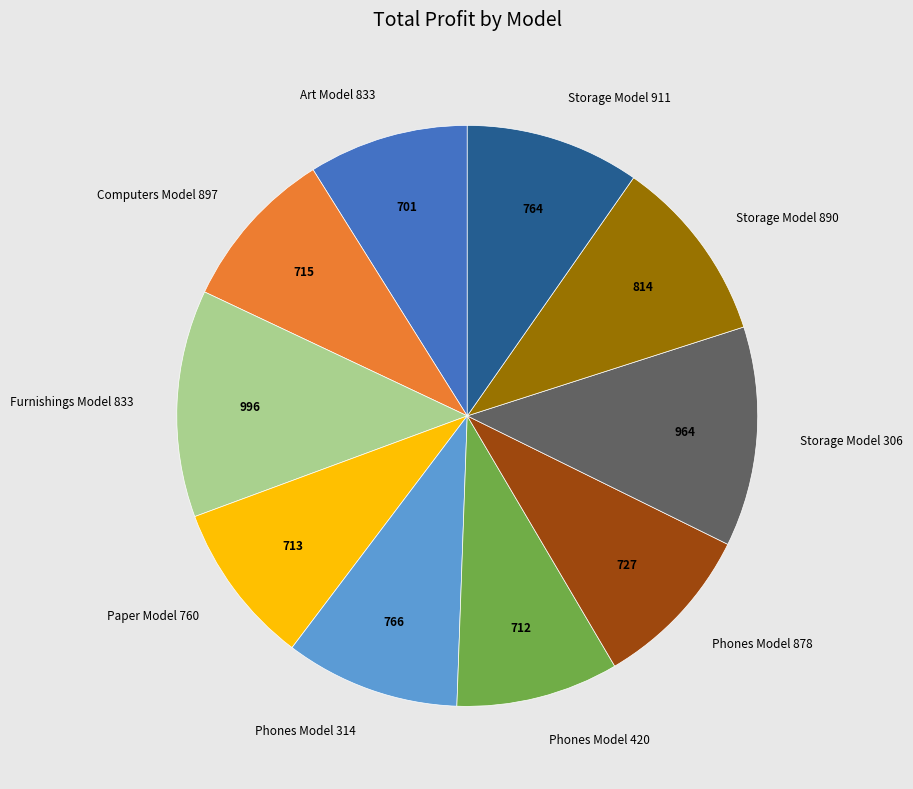

True or false: Phones Model 420 accounts for 9% of the total.

True